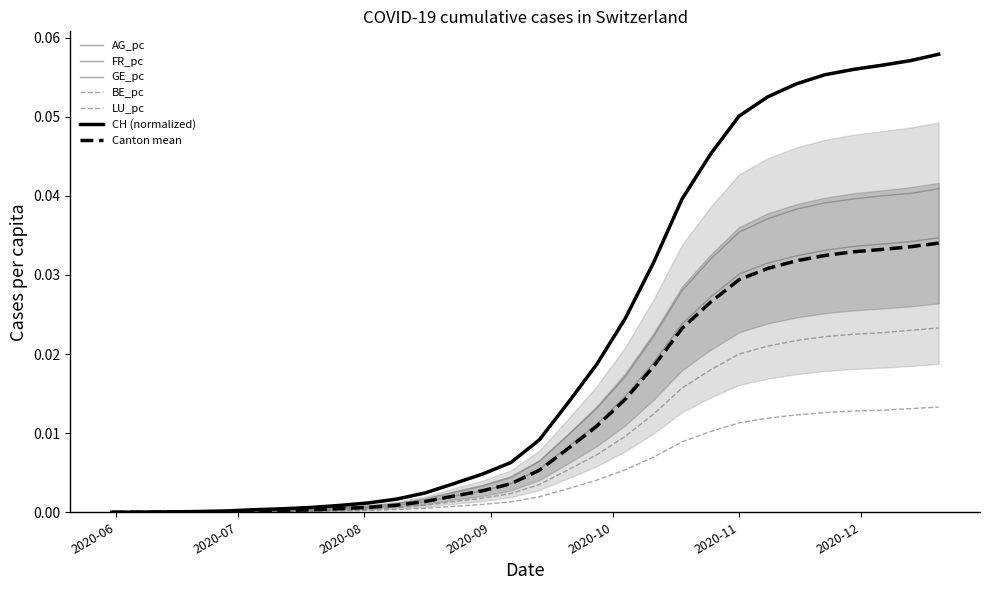

True or false: FR_pc has more than 2 interior local peaks.

False